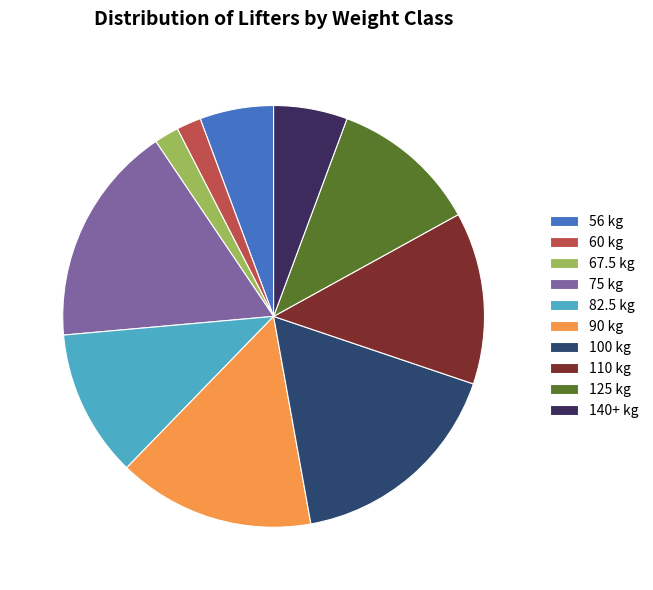

Count the number of slices in the pie.

10